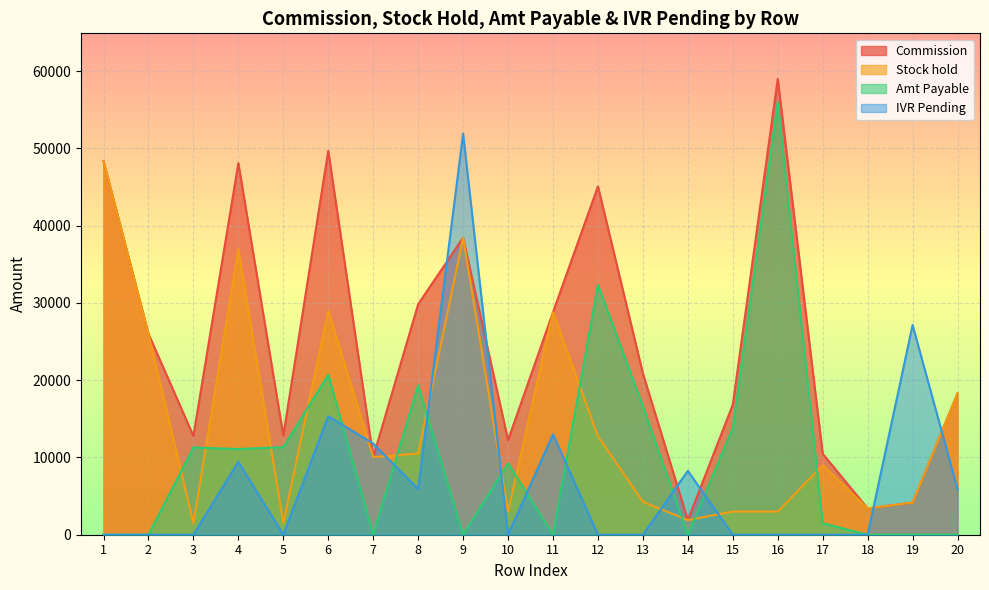

True or false: Stock hold and IVR Pending intersect in this chart.

True